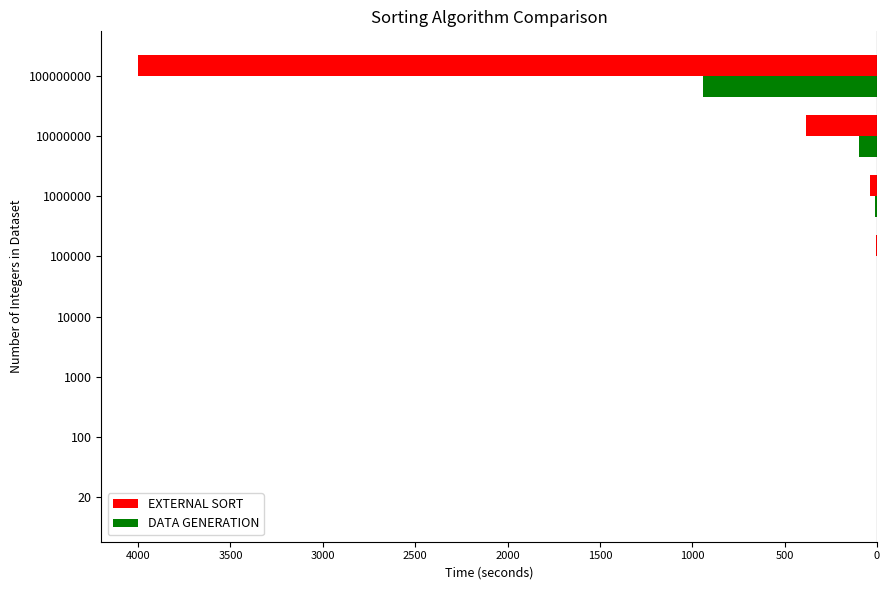

What are all the series names shown in the legend?

EXTERNAL SORT, DATA GENERATION